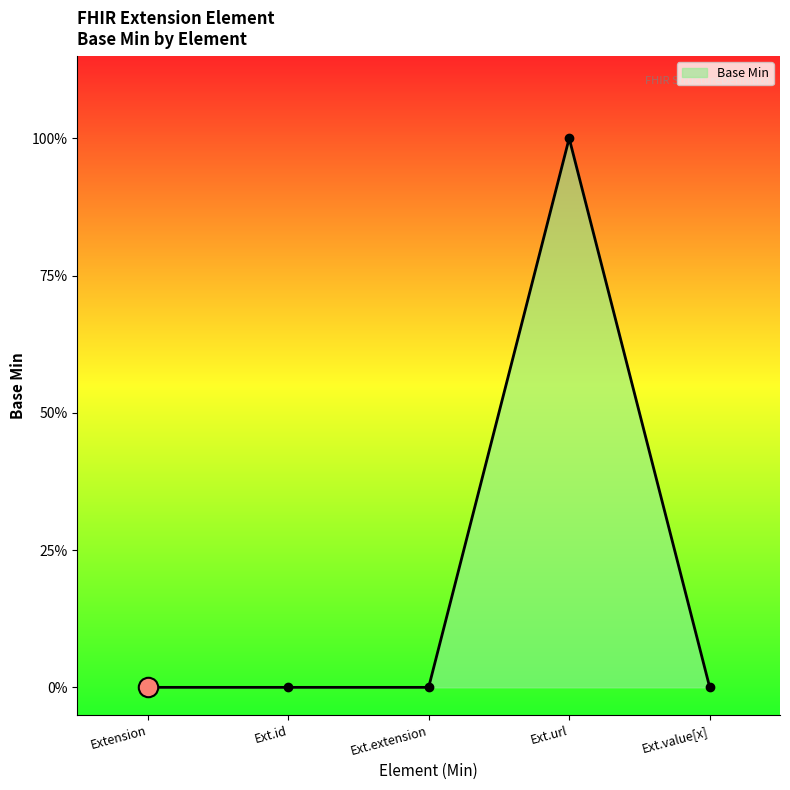

What is the label of the 5th point from the left?

Ext.value[x]